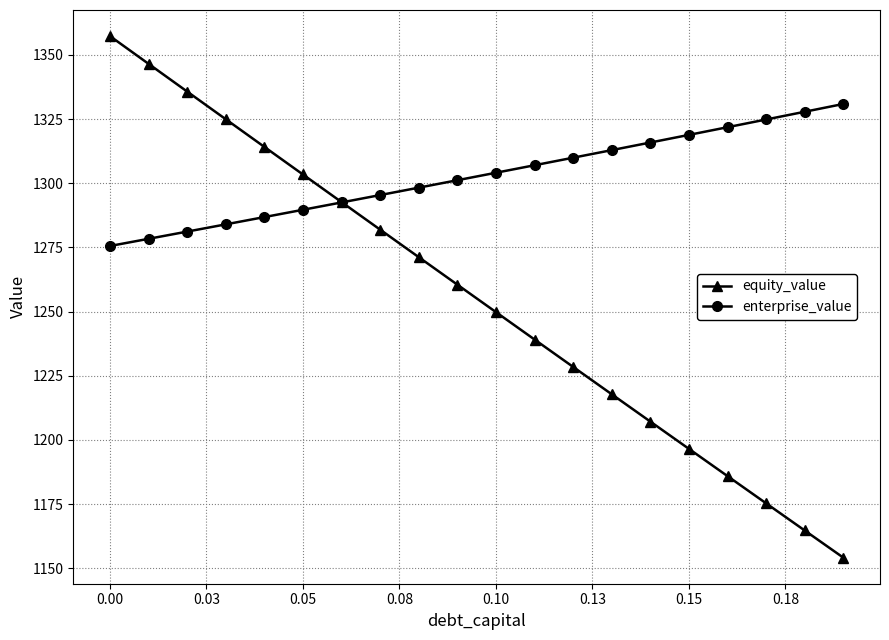

What is the value of the enterprise_value point at the 11th from the left?

1304.1